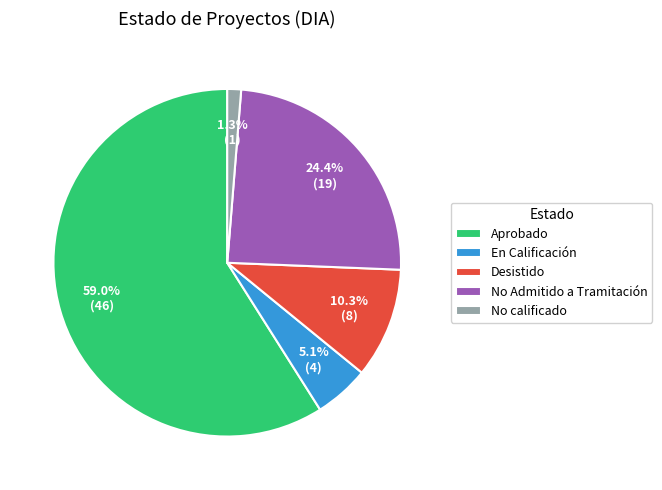

What percentage is the Aprobado slice, to the nearest percent?

59%